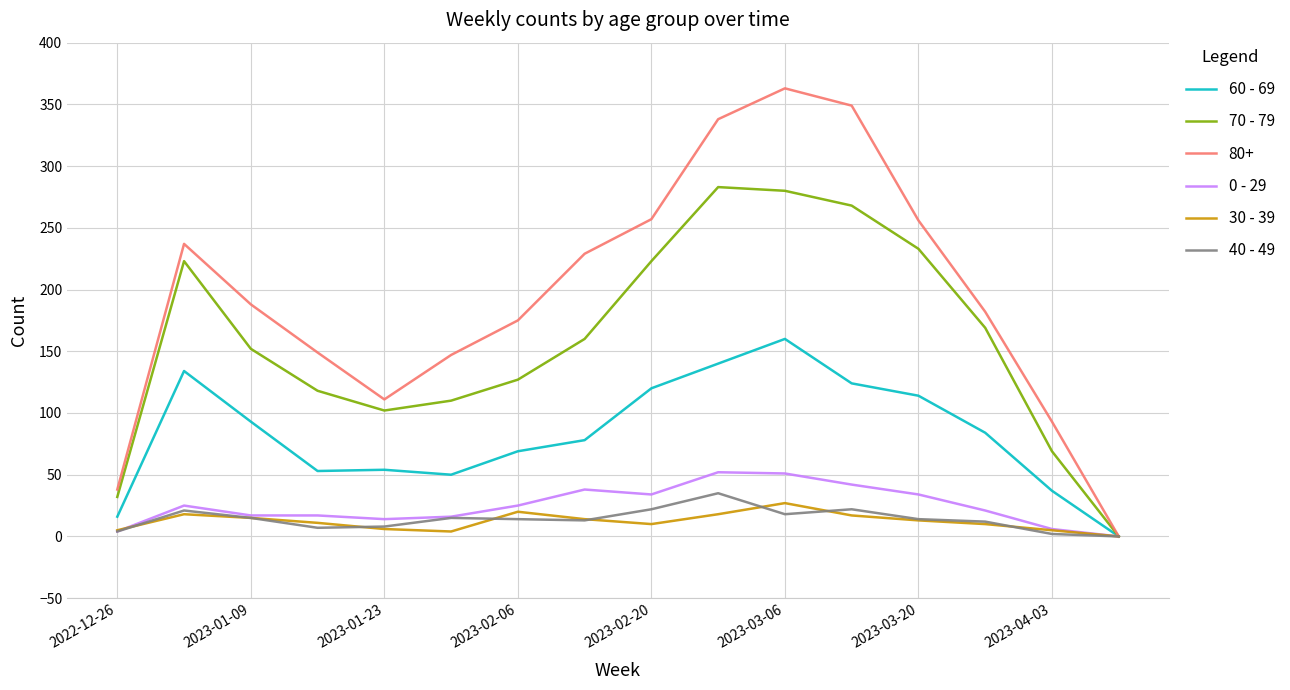

Which series has the widest spread of values?

80+